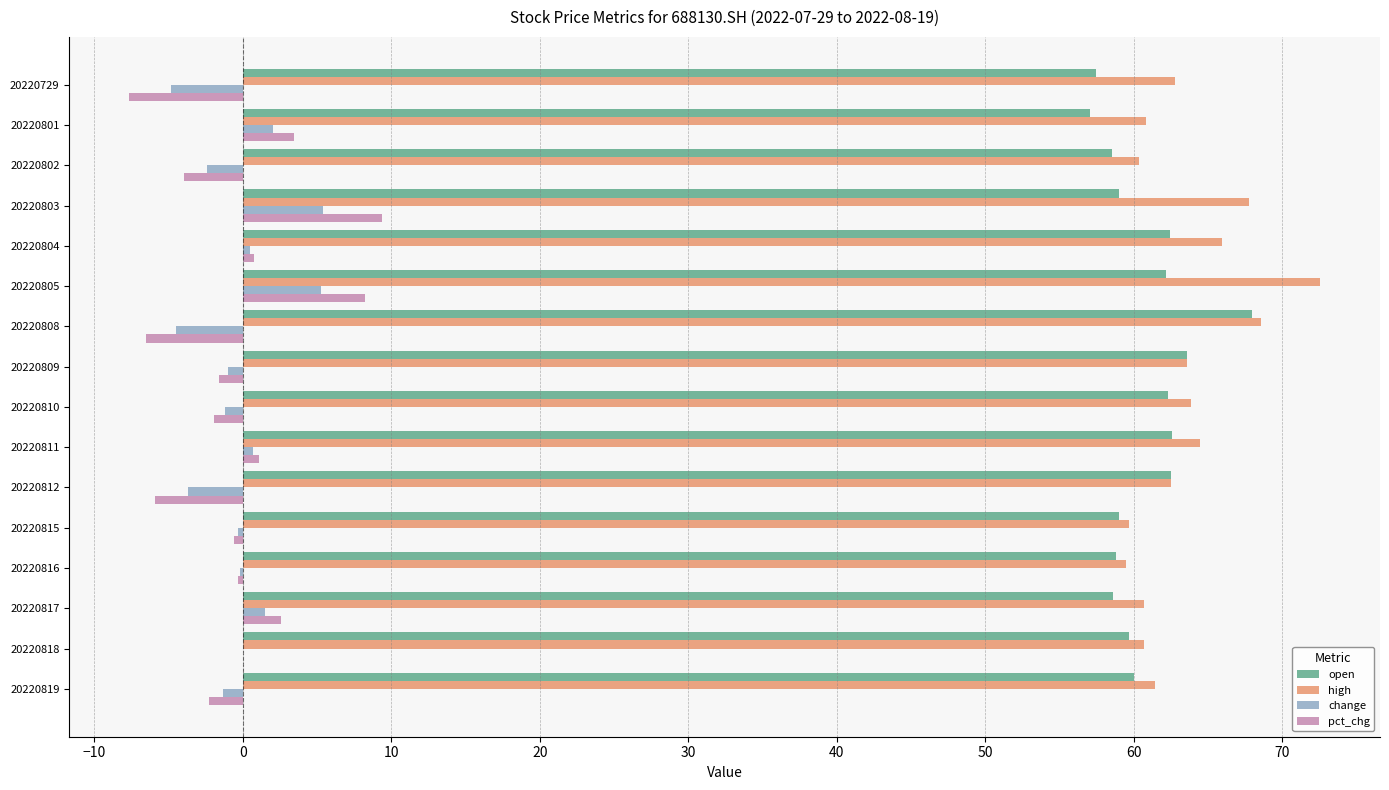

Which series has the largest total across all categories?

high